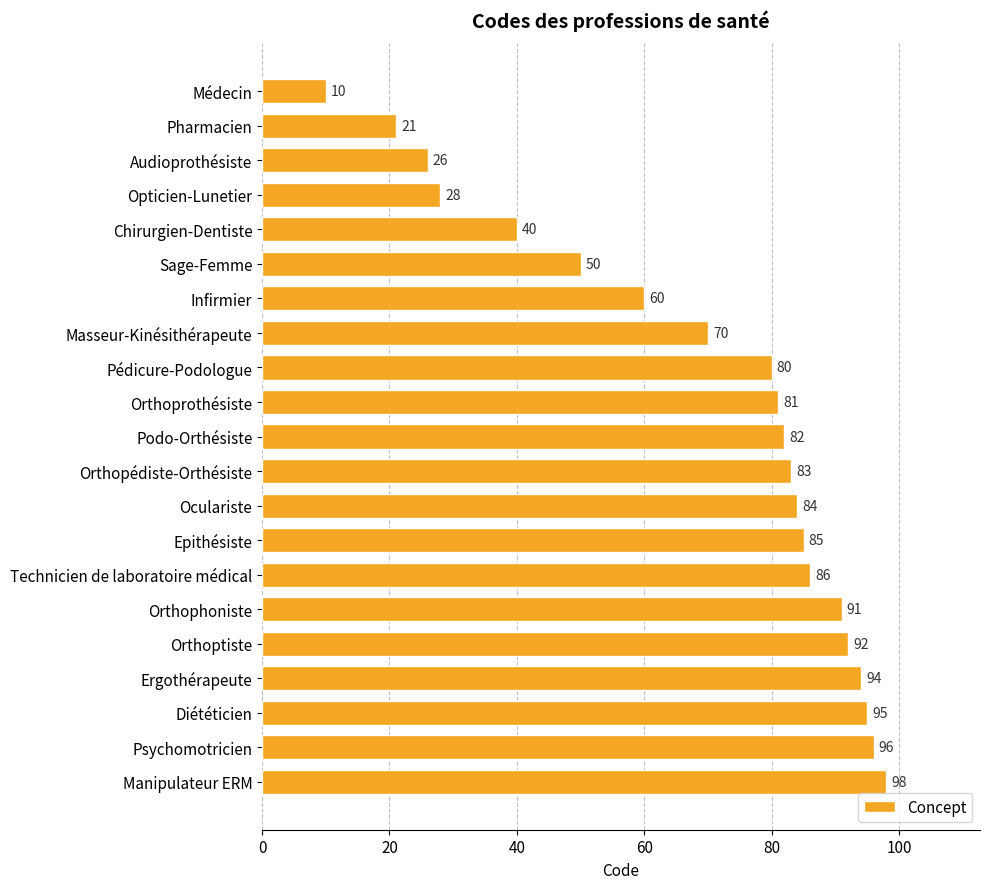

Between Infirmier and Masseur-Kinésithérapeute, which is larger?

Masseur-Kinésithérapeute